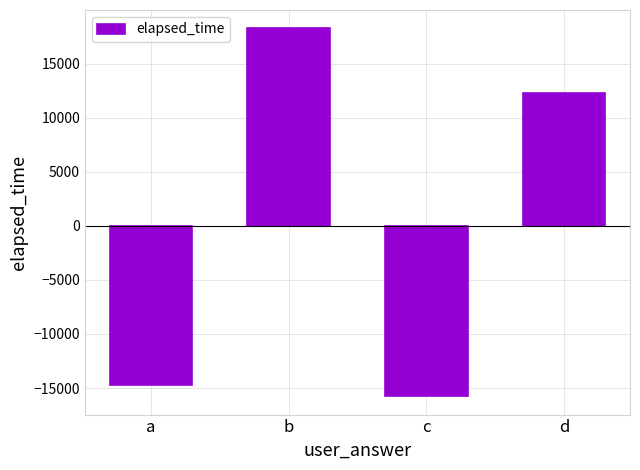

What is the change in value from a to d?

+27000